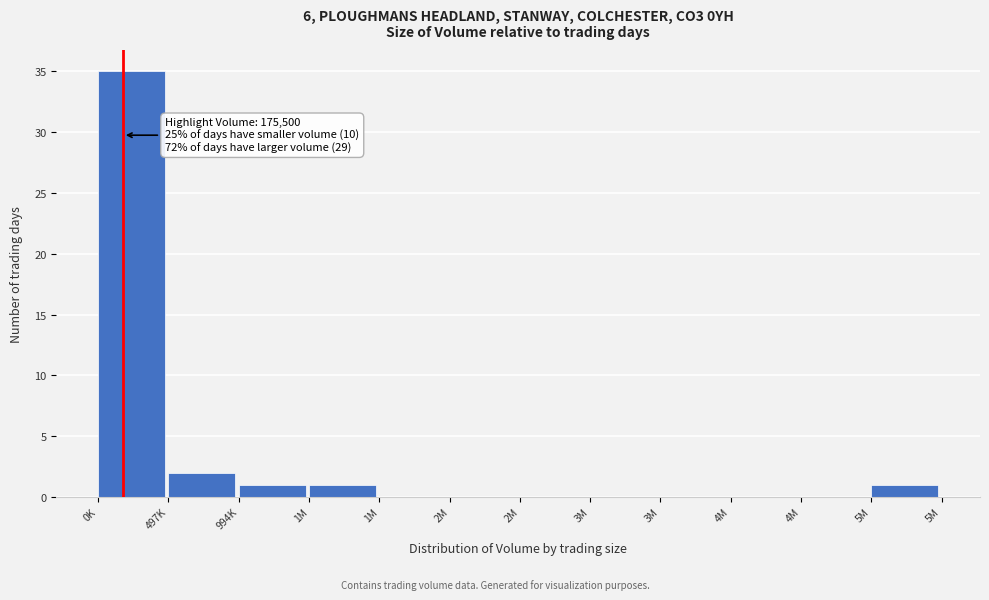

Are the bars horizontal?

No